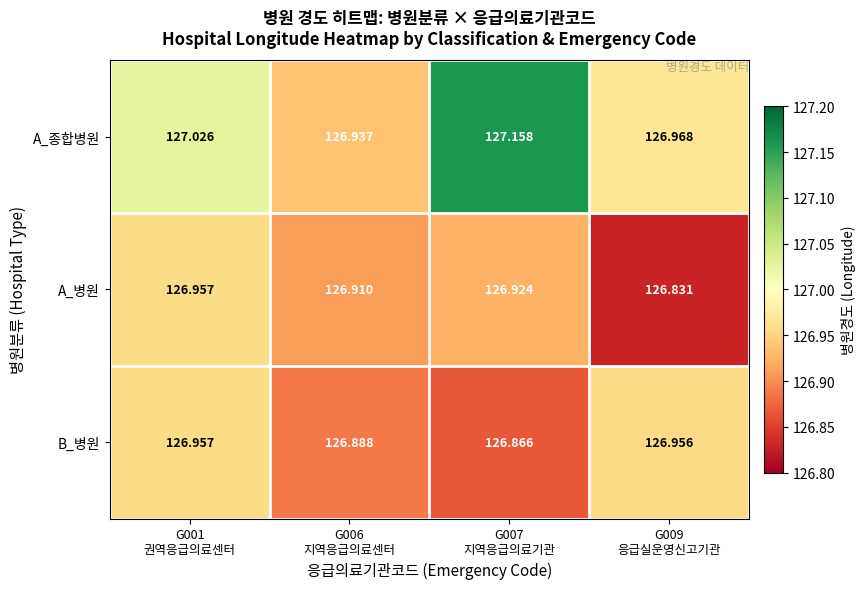

Which series has the largest range (max minus min)?

A_종합병원